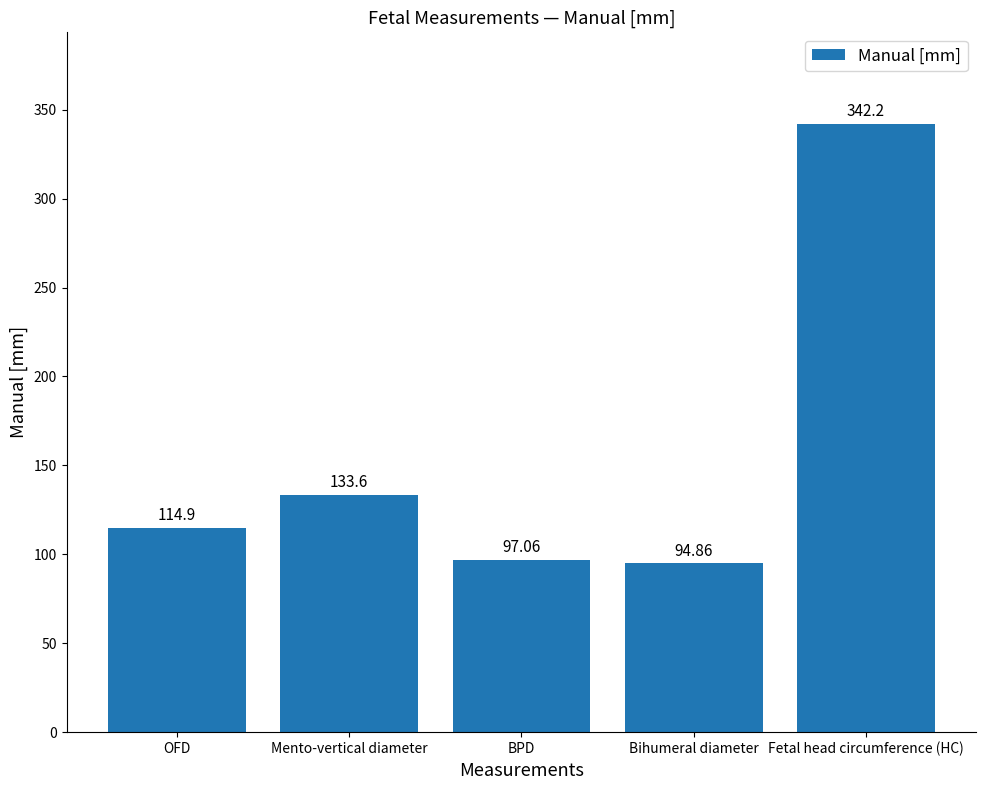

Does the chart contain any negative values?

No